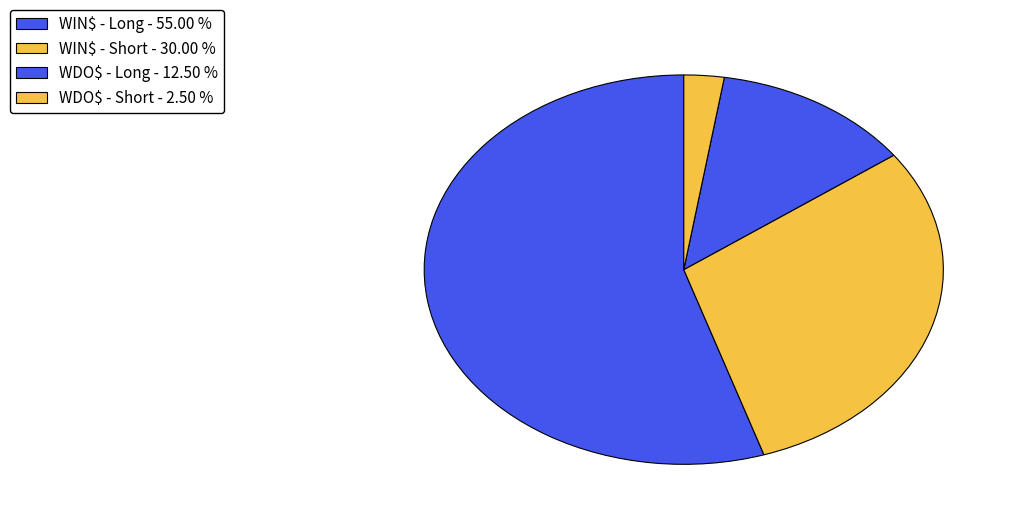

Does WDO$ - Long account for over 50% of the chart?

No